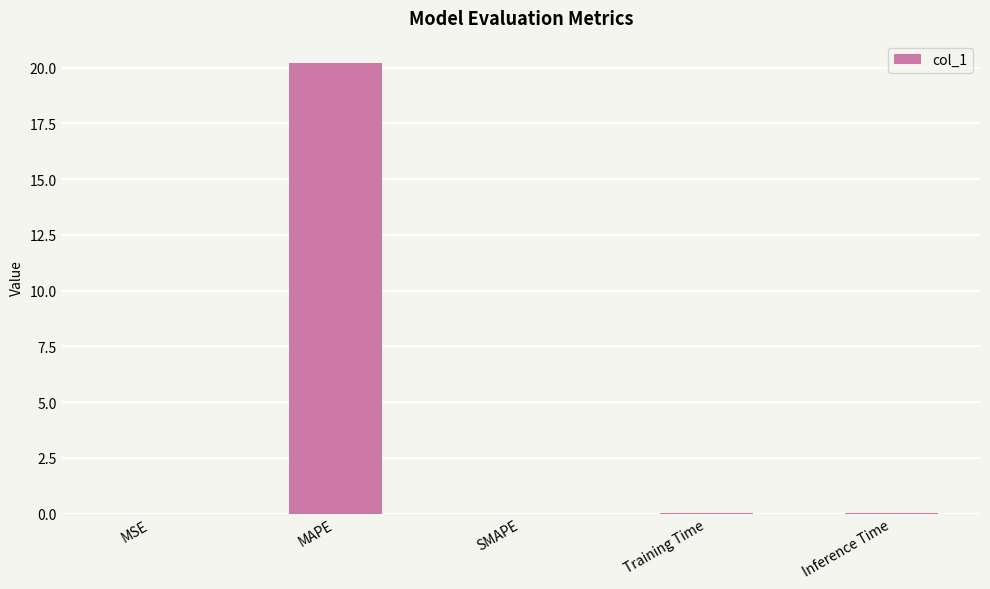

Which has a higher value, Inference Time or MAPE?

MAPE